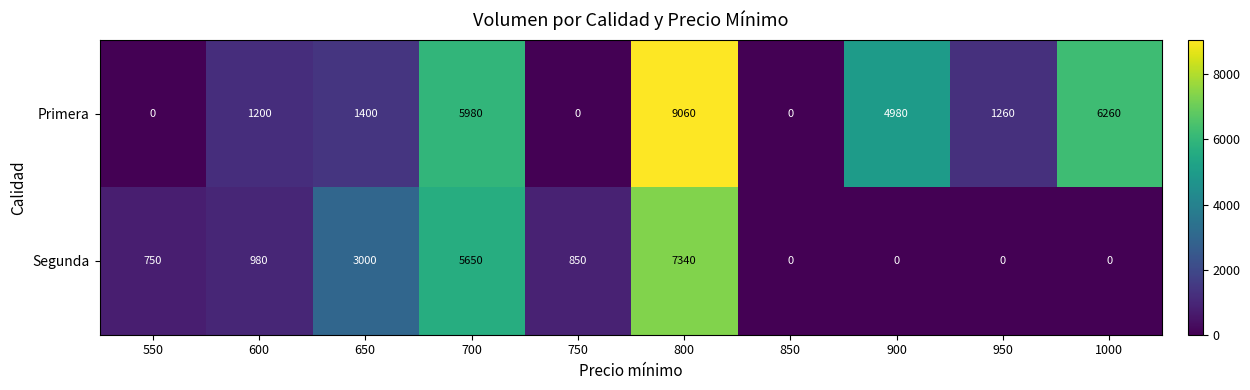

Between 550 and 1000, which series saw the biggest shift?

Primera